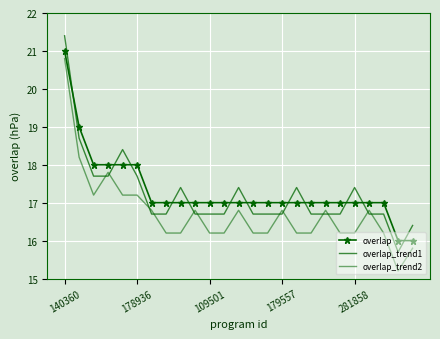

What is the highest value of the overlap_trend2 series?

20.8